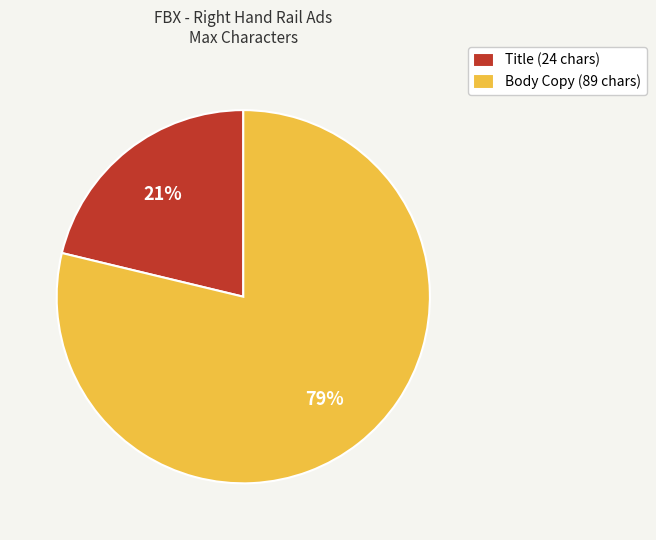

What percentage is the Body Copy slice, to the nearest percent?

79%